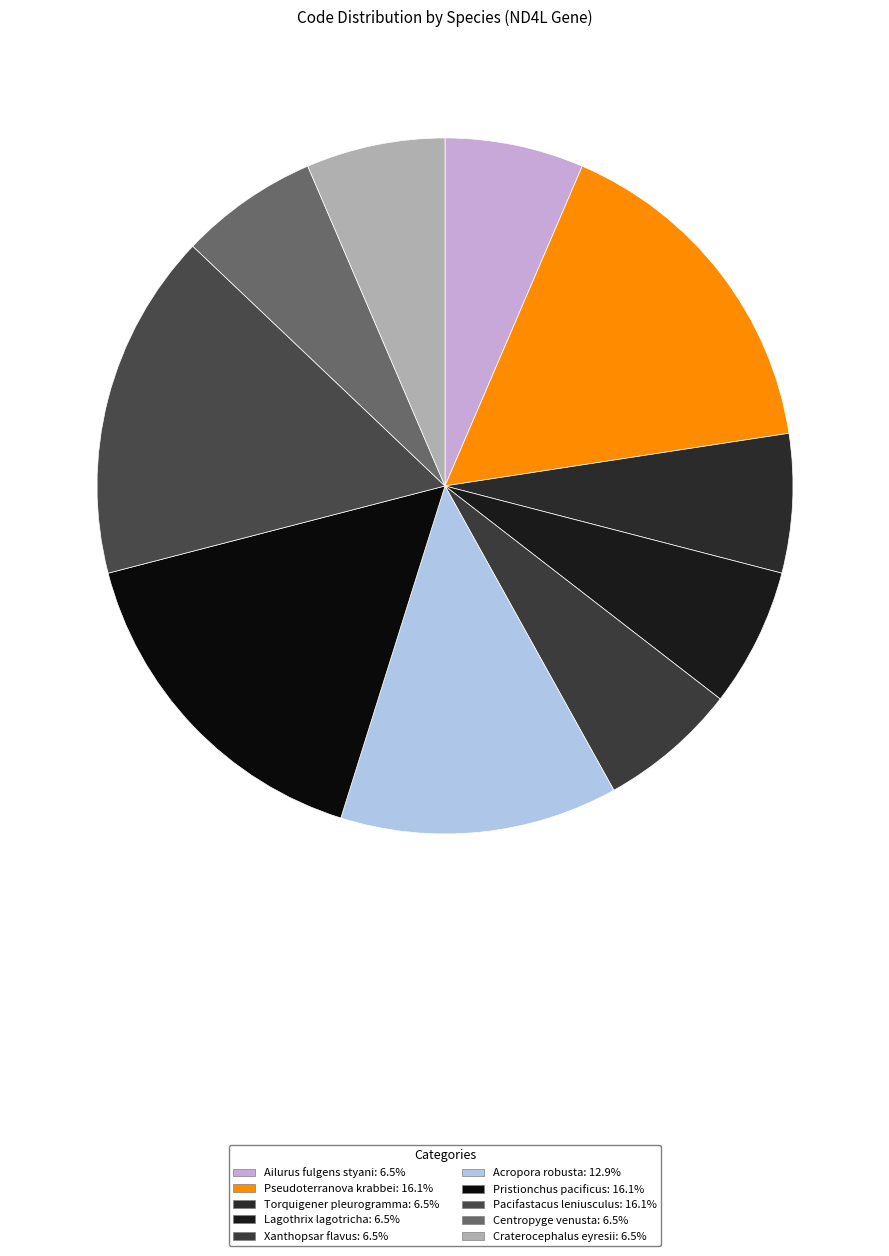

True or false: Pacifastacus leniusculus accounts for 16% of the total.

True